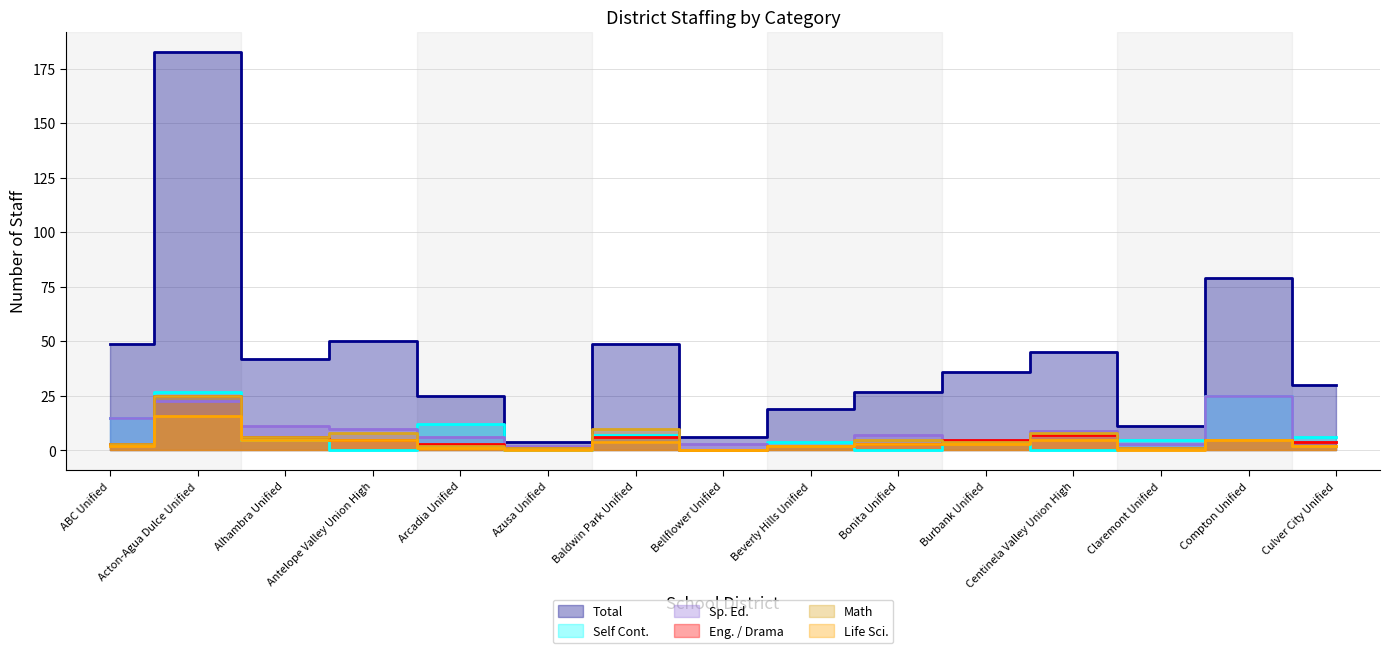

What position from the right is Baldwin Park Unified?

9